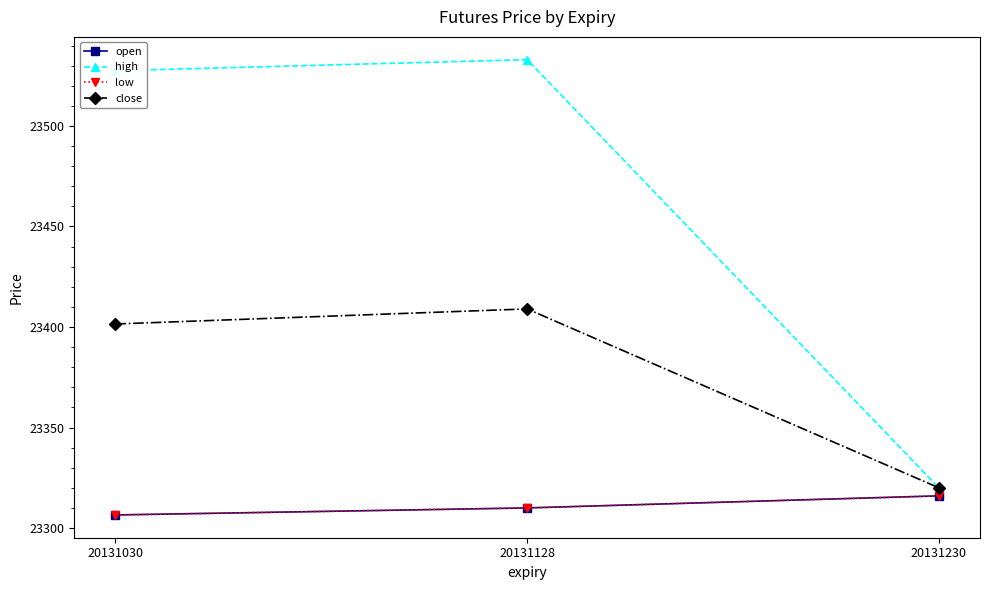

Reading left to right, extract all data points from this chart.

open: 20131030=23306.5	20131128=23310.0	20131230=23316.0
high: 20131030=23527.5	20131128=23533.0	20131230=23320.0
low: 20131030=23306.5	20131128=23310.0	20131230=23316.0
close: 20131030=23401.5	20131128=23409.0	20131230=23320.0